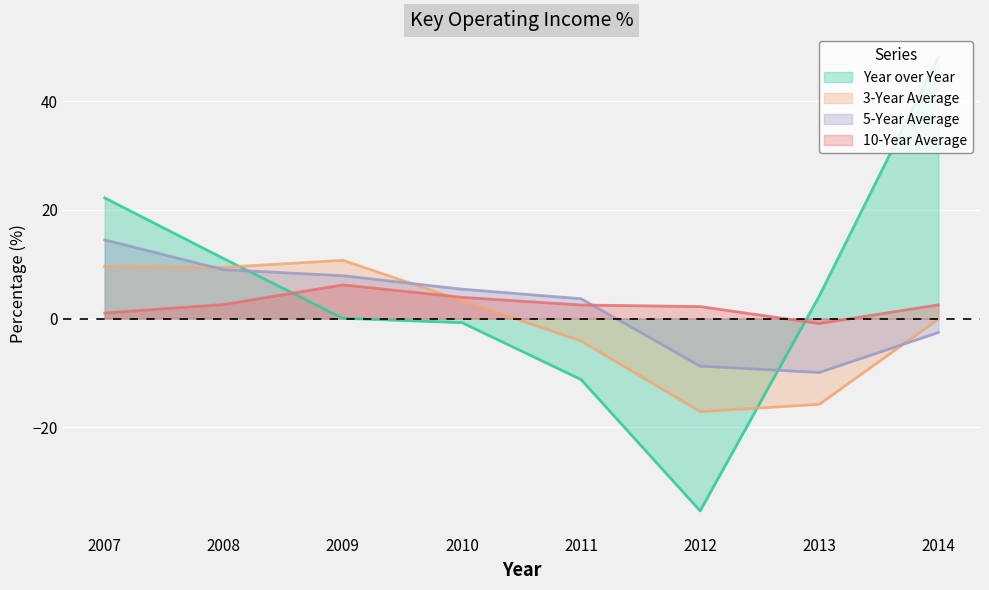

How many interior local peaks does the 3-Year Average series have?

1